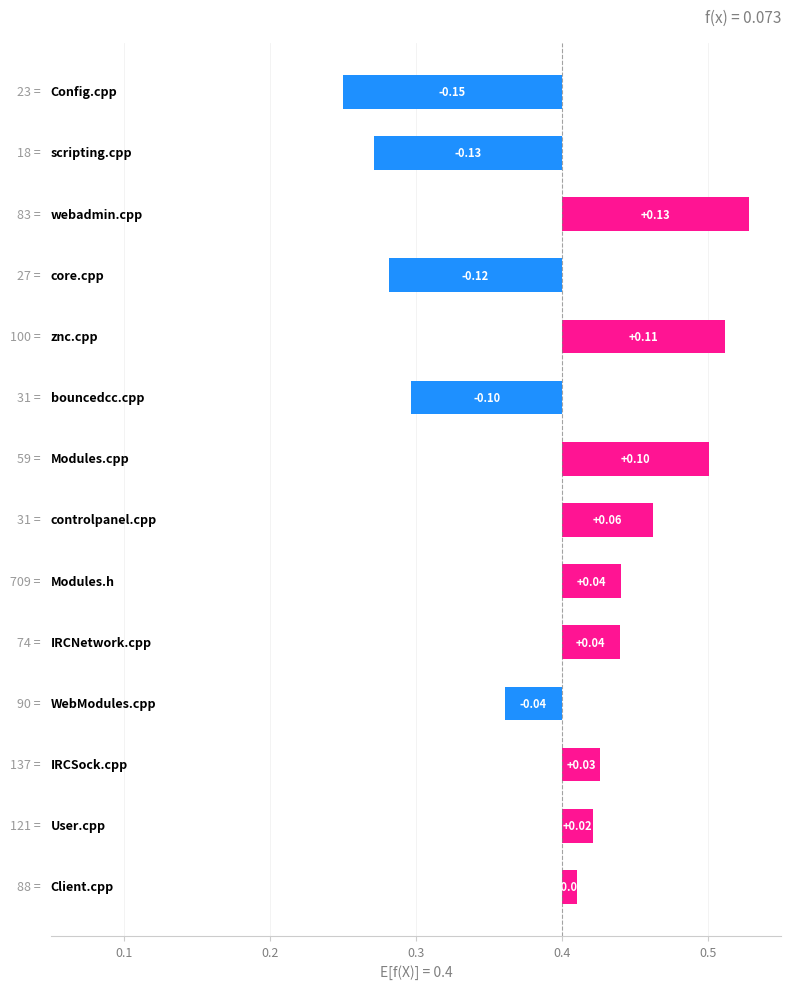

How many values are below 0?

5